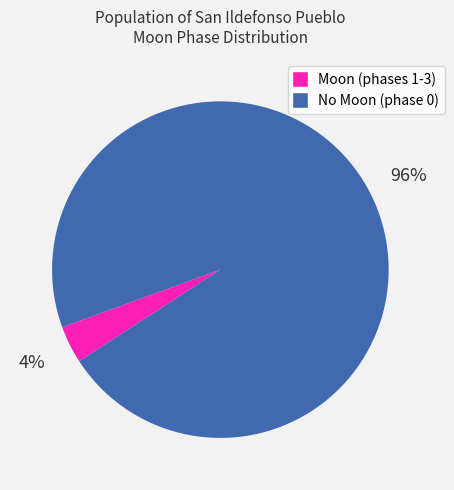

Does any single category account for the majority?

Yes